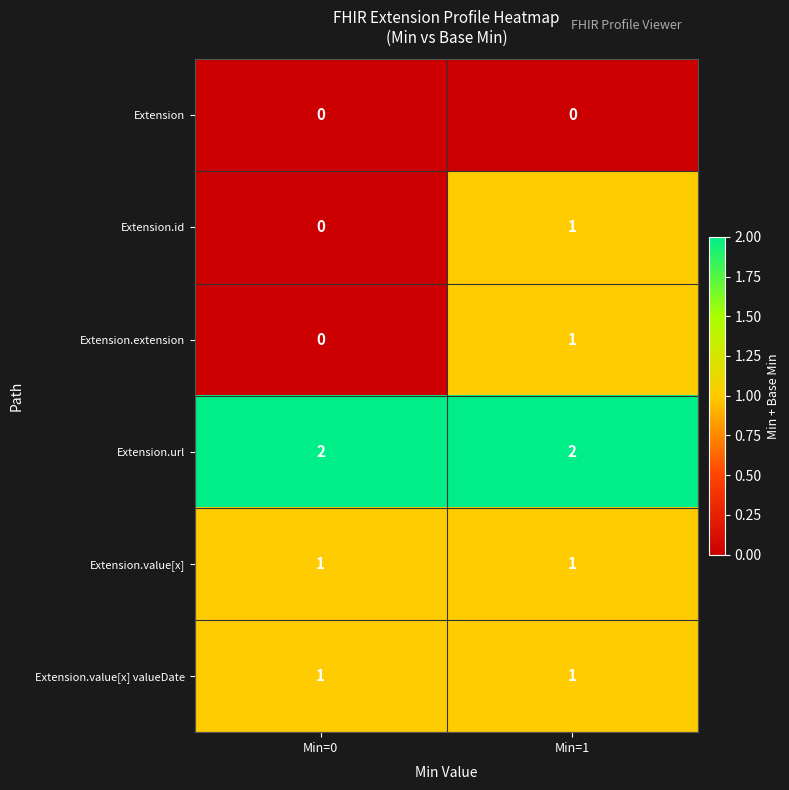

The Extension.value[x] valueDate series shows 1 at Min=0. True or false?

True